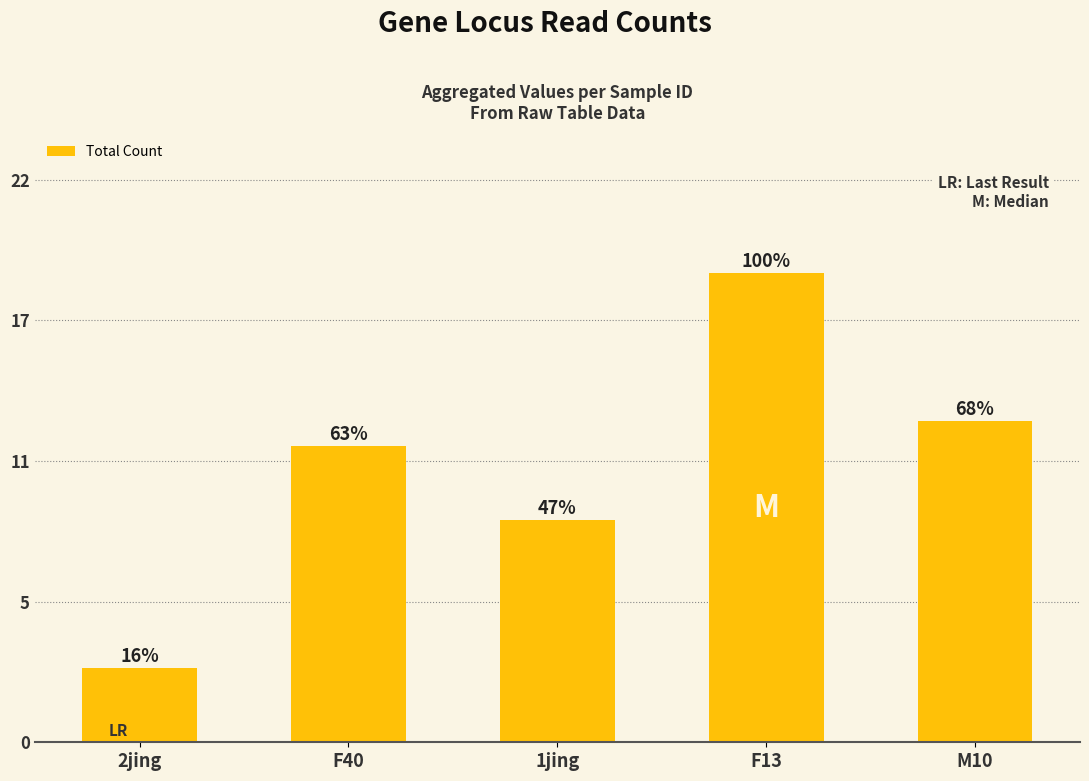

True or false: the data shows 3 at 2jing.

True